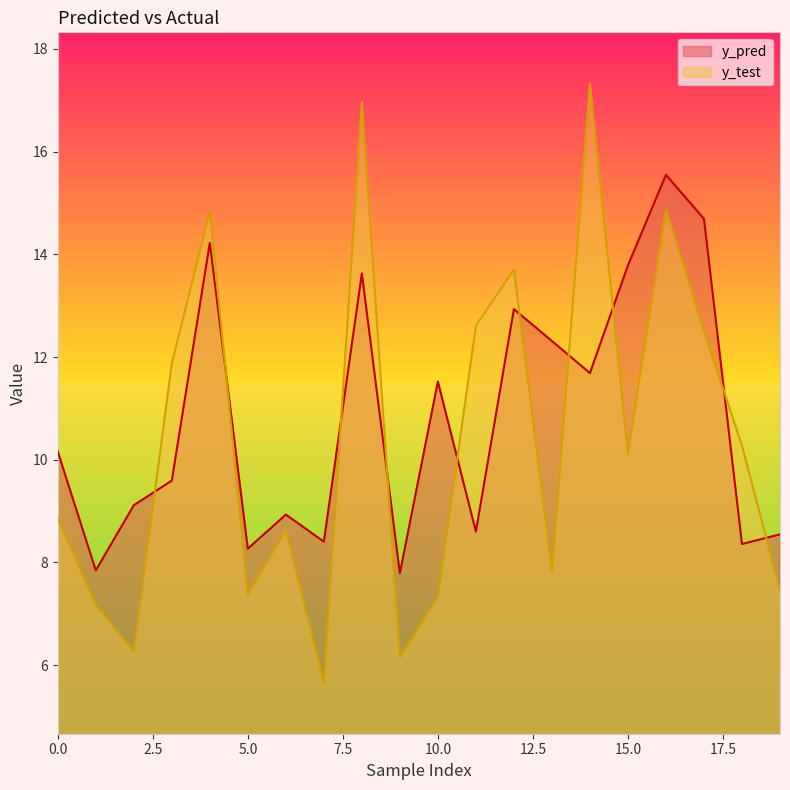

At which category is the sum across all series the highest?

8